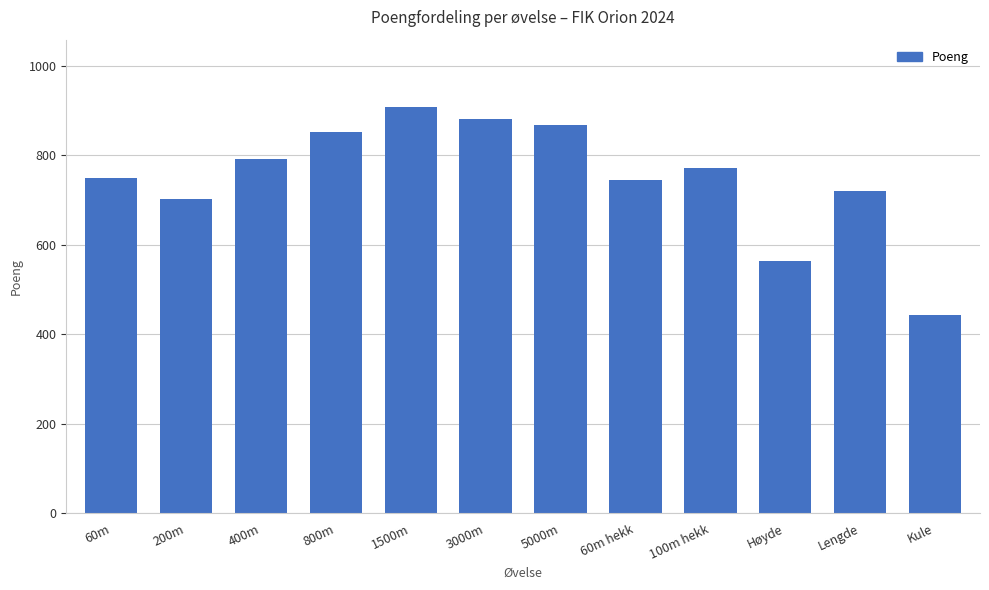

What is the sum of the values at 200m and Høyde?

1268